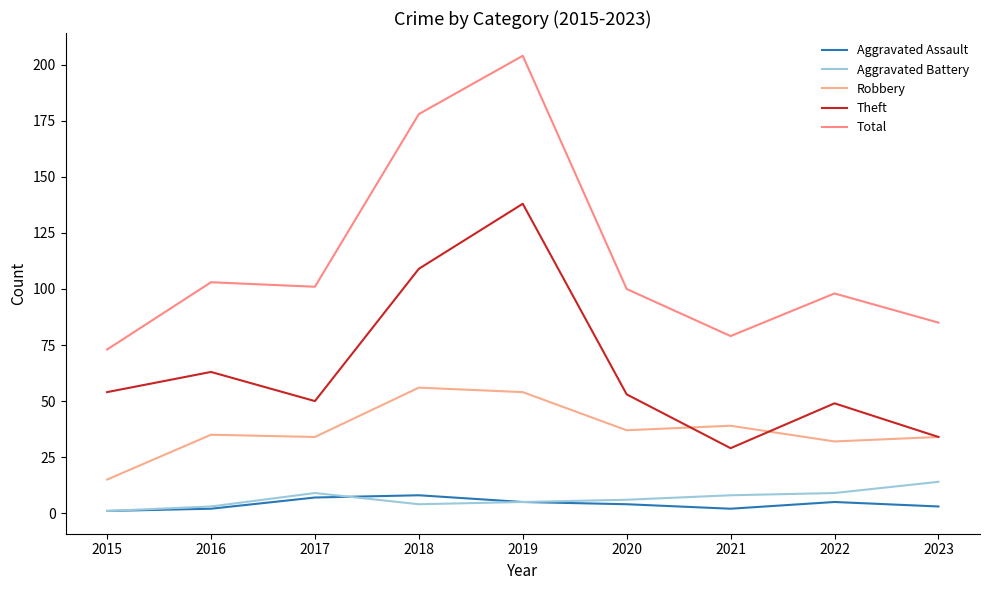

True or false: Aggravated Battery and Robbery cross at least once.

False